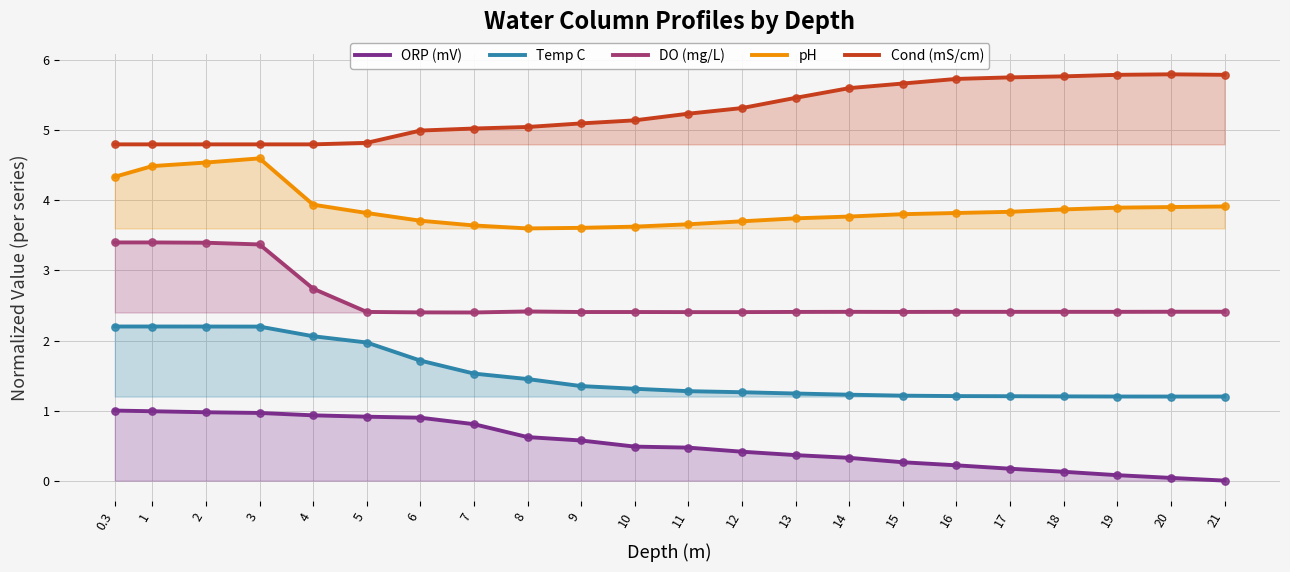

At how many categories does at least one series exceed 5?

15